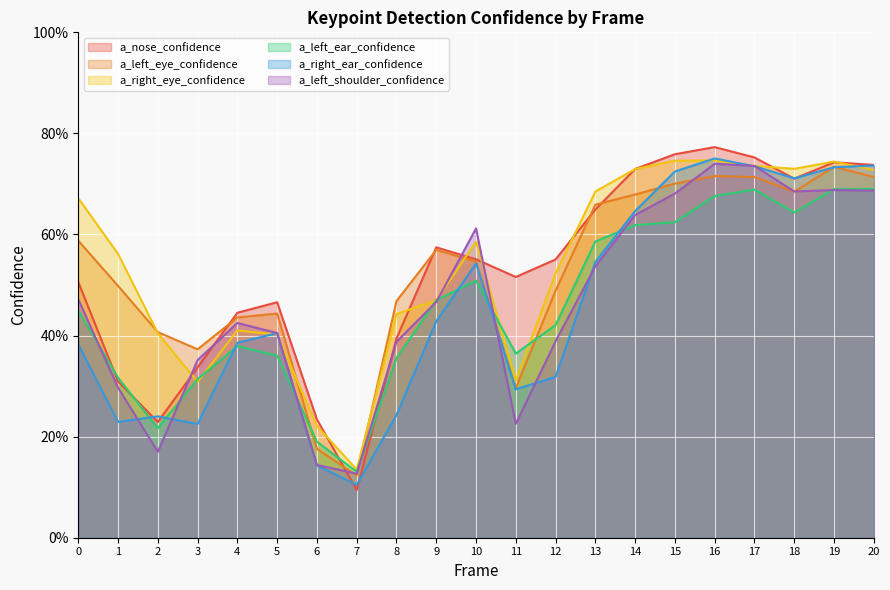

Which series has the widest spread of values?

a_nose_confidence